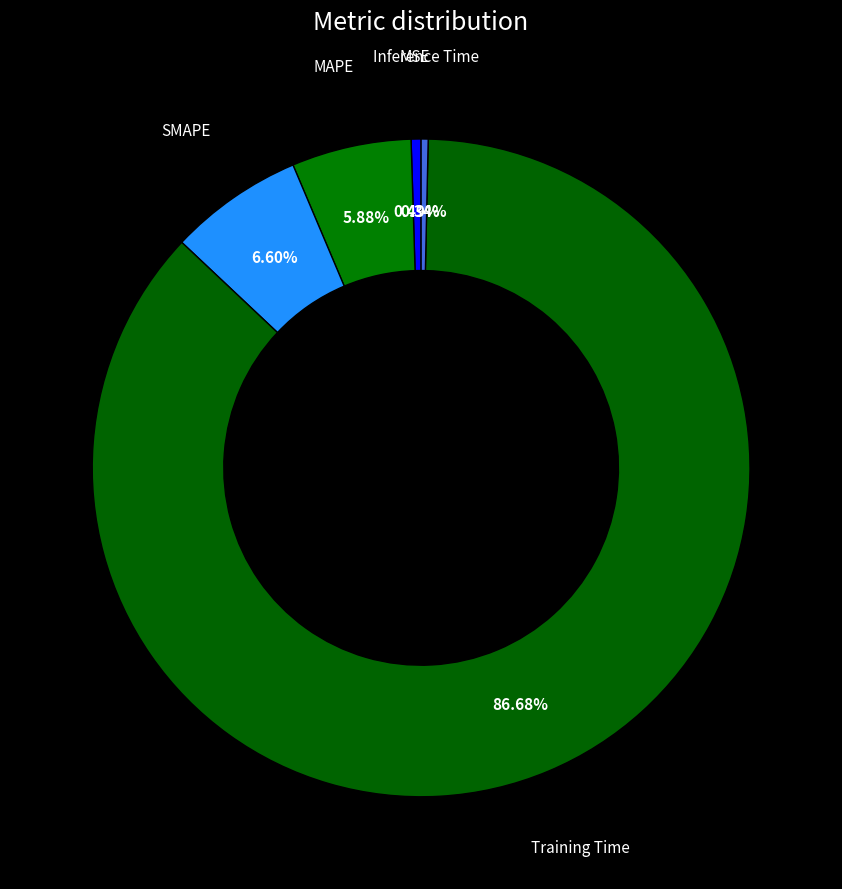

Count the number of slices in the pie.

5